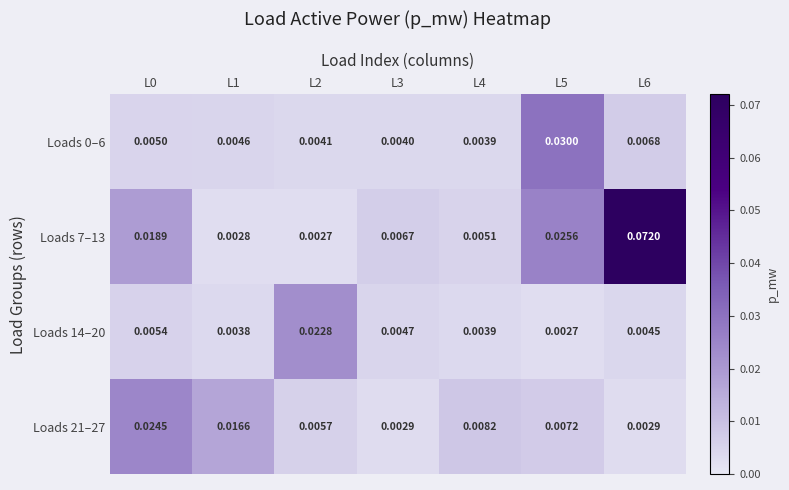

How many series are shown in this chart?

4